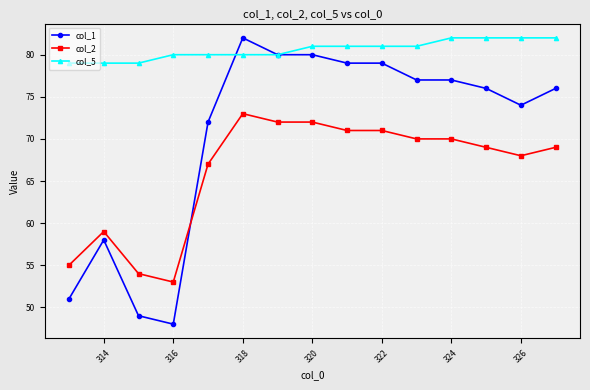

Does the chart have visible grid lines?

Yes